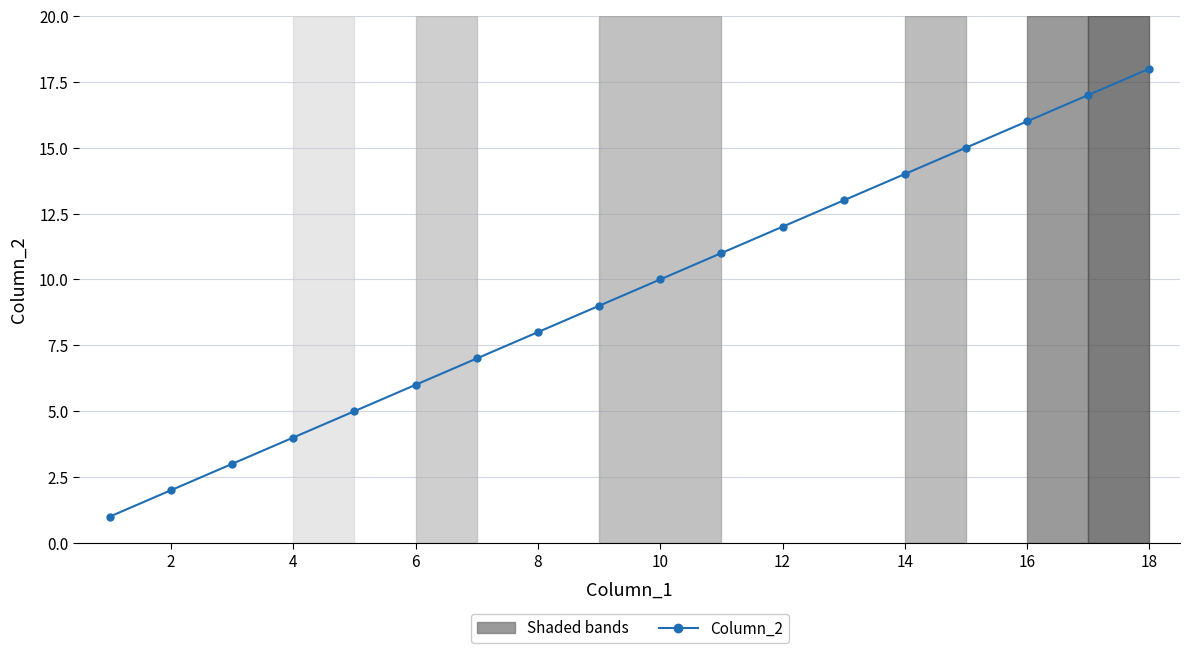

True or false: there are more than 1 points higher than both neighbors.

False